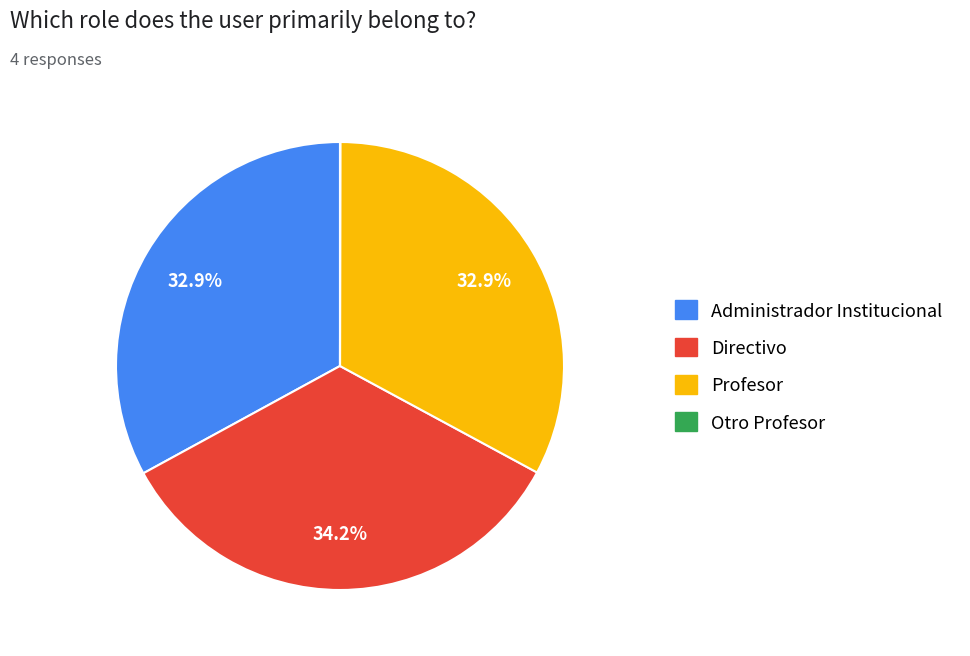

Is it true that Profesor is 33% of the pie?

True